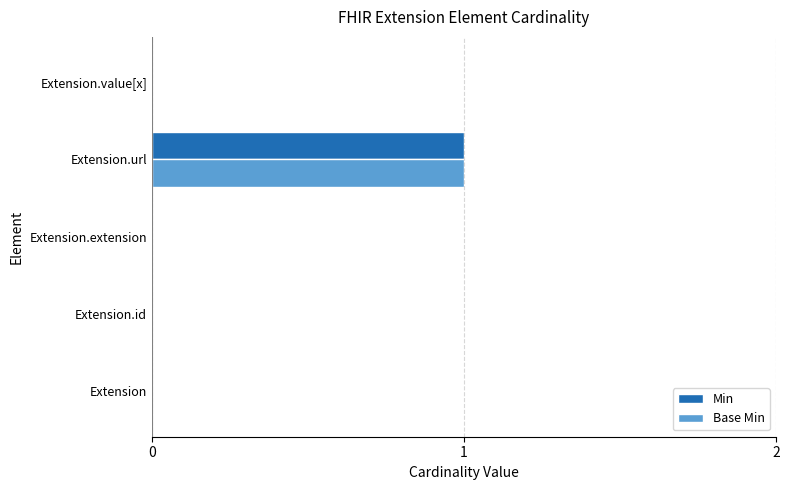

The value of Base Min at Extension.url is 1. True or false?

True